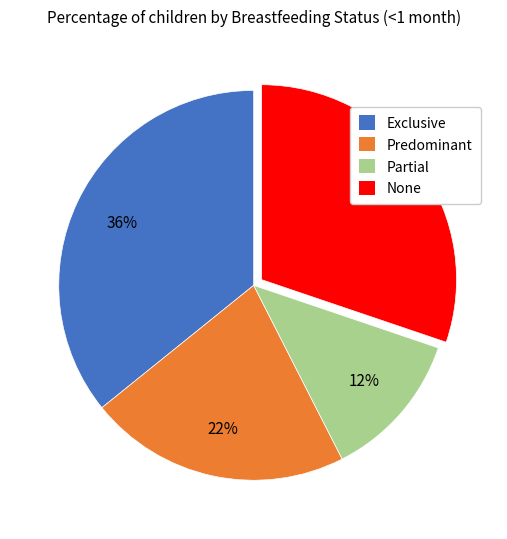

True or false: Predominant accounts for 7% of the total.

False